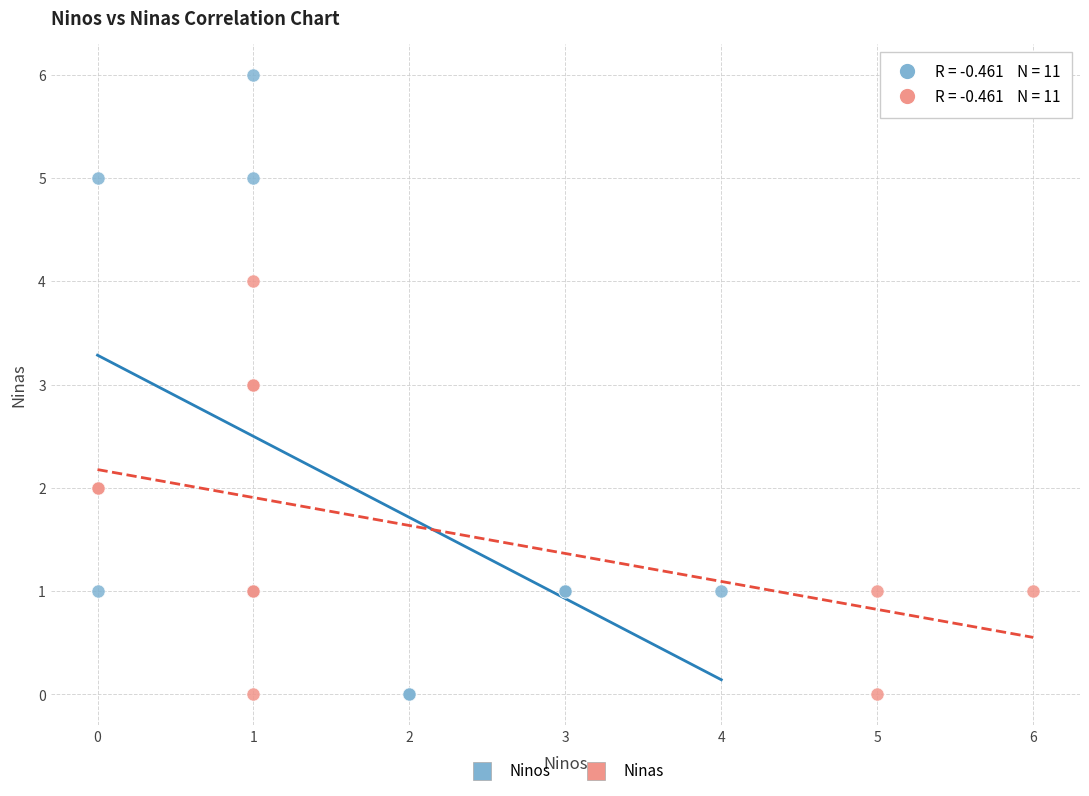

Which series has the widest spread of Y values?

Ninos